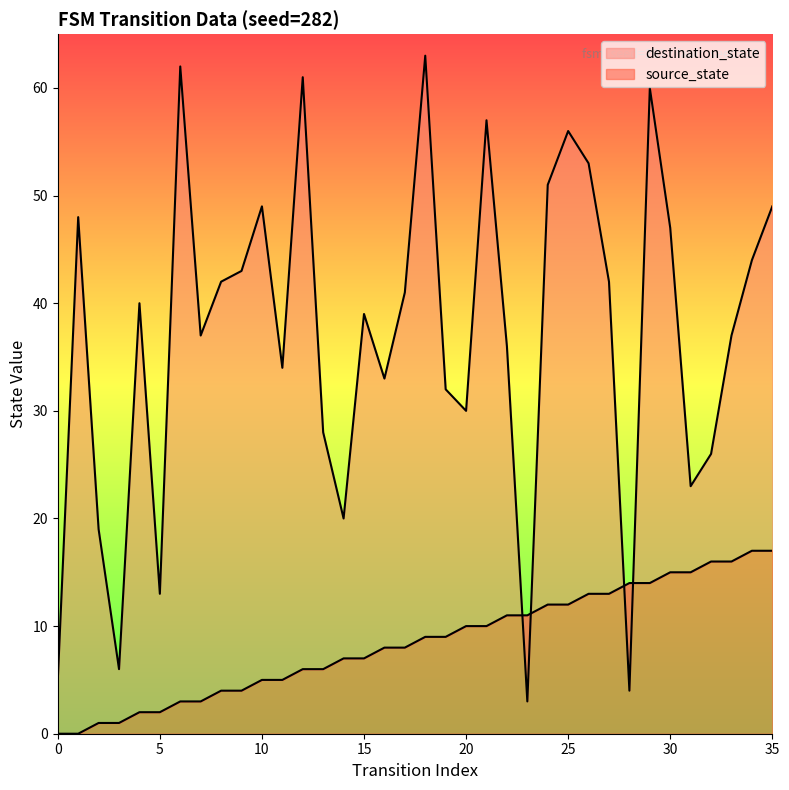

What are all the series names shown in the legend?

source_state, destination_state